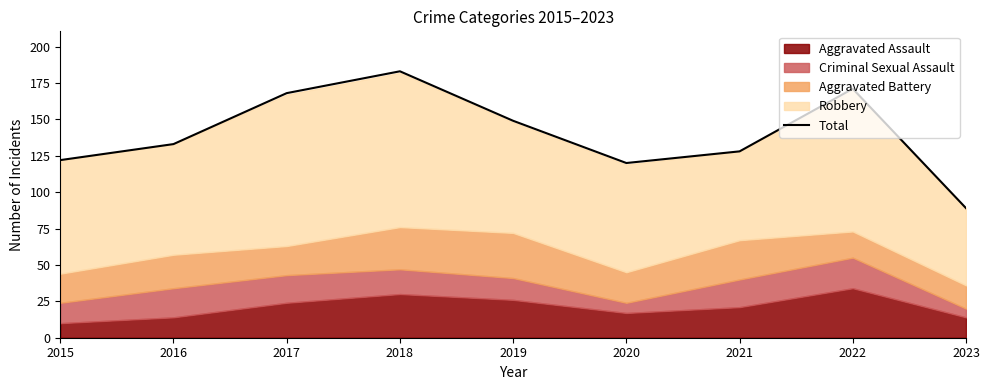

Which category has the highest value across all series?

2018